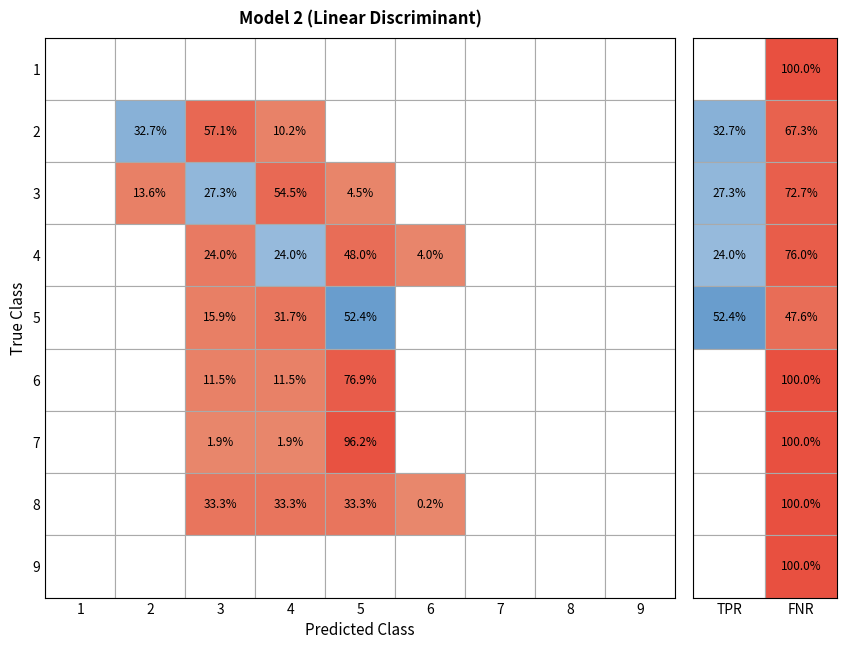

Between 1 and 6, which series saw the biggest shift?

4